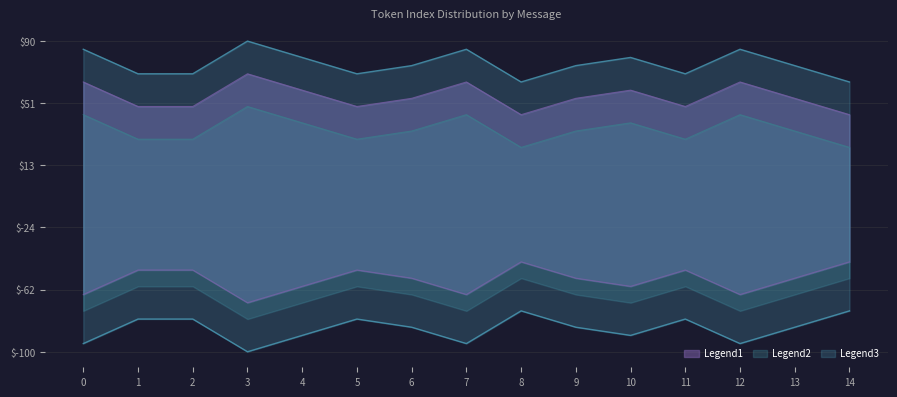

True or false: mean_token_index and max_token_index cross at least once.

False